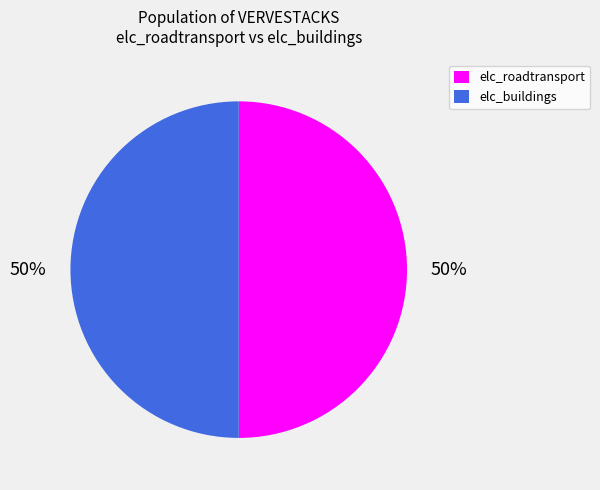

To the nearest percent, what is the average slice percentage?

50%